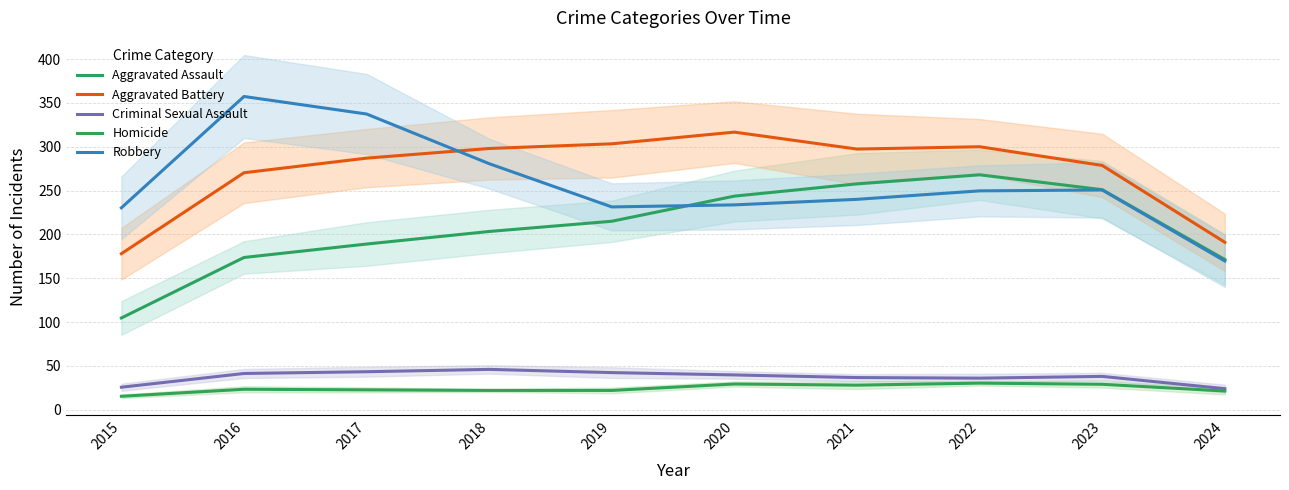

True or false: Aggravated Assault and Homicide intersect in this chart.

False